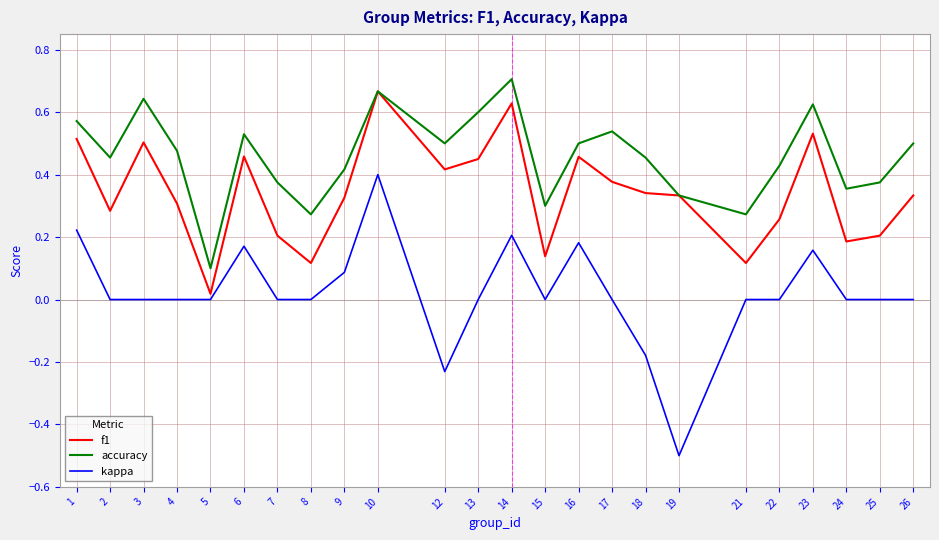

Which series has the widest spread of values?

kappa